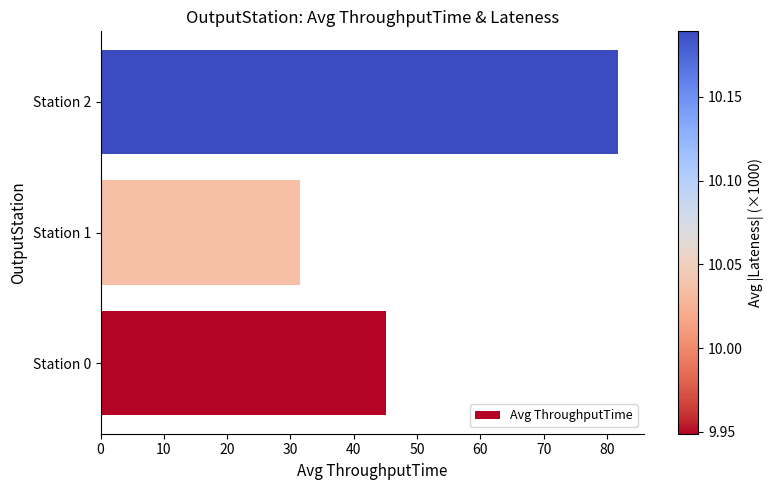

List the labels in order of value, largest first.

Station 2, Station 0, Station 1